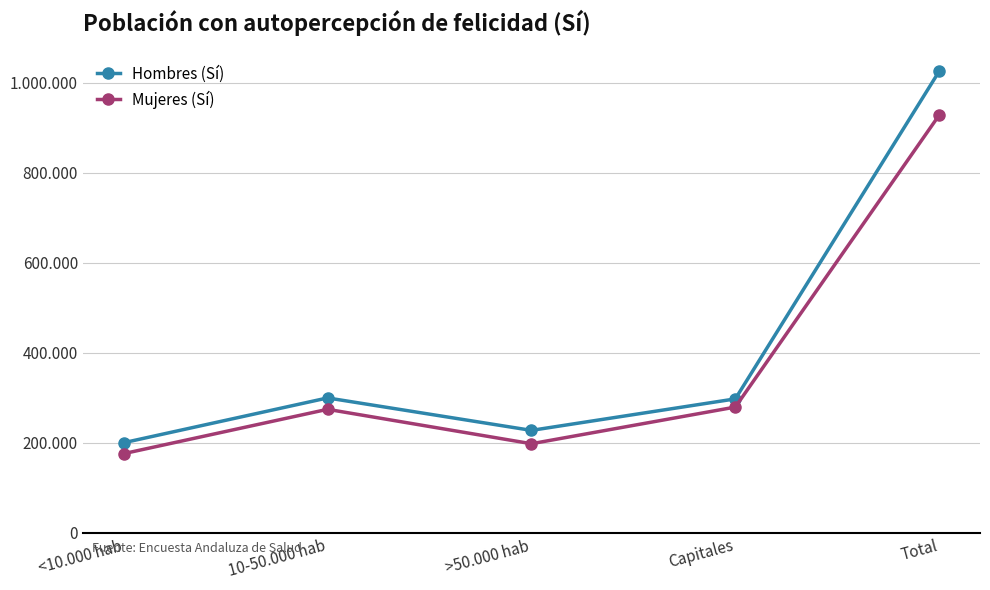

At <10.000 hab, list the series in order from smallest to largest.

Mujeres (Sí), Hombres (Sí)